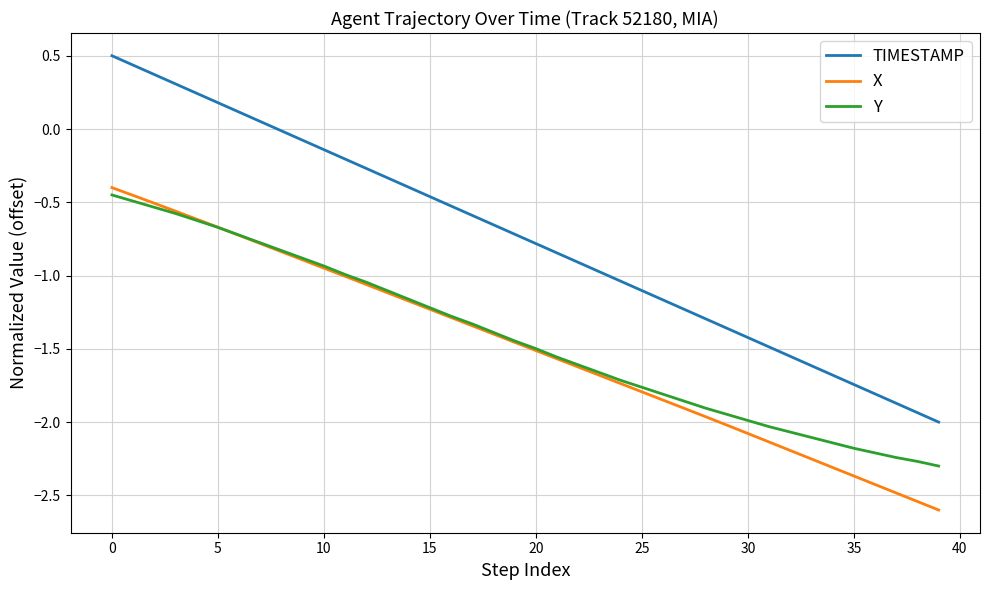

What is the maximum value shown in the chart?

0.5